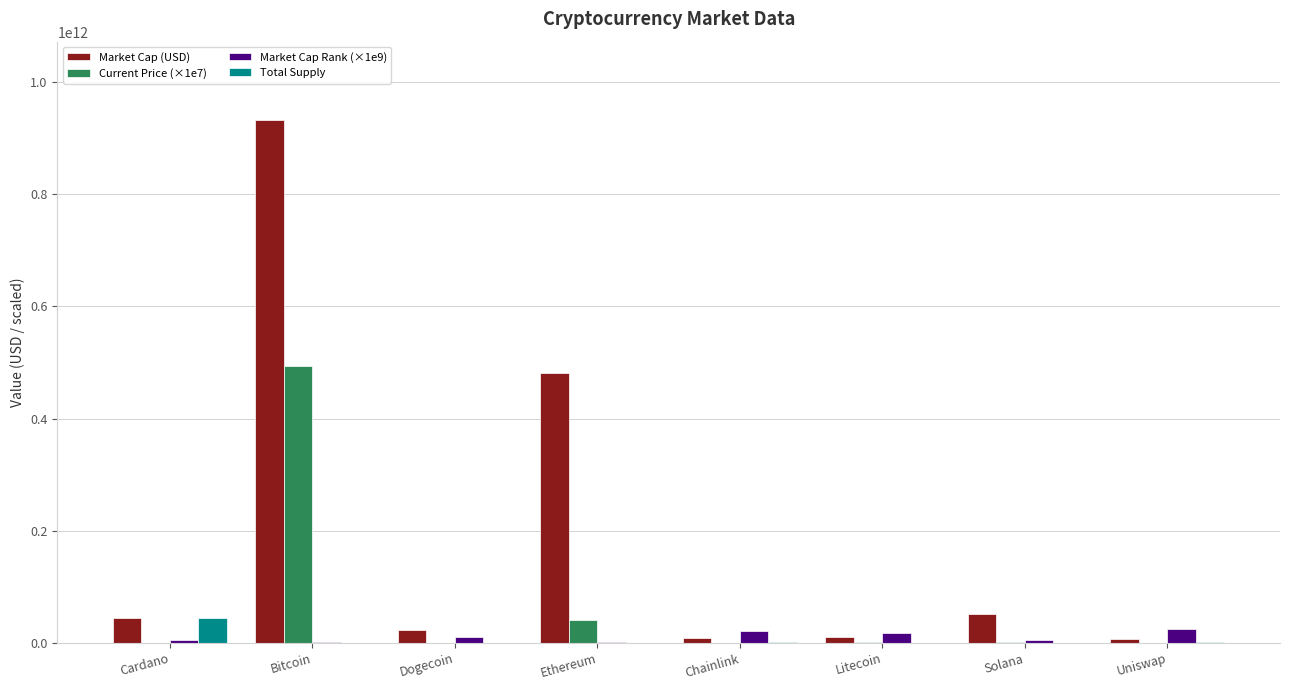

Which series has the largest total across all categories?

Market Cap (USD)